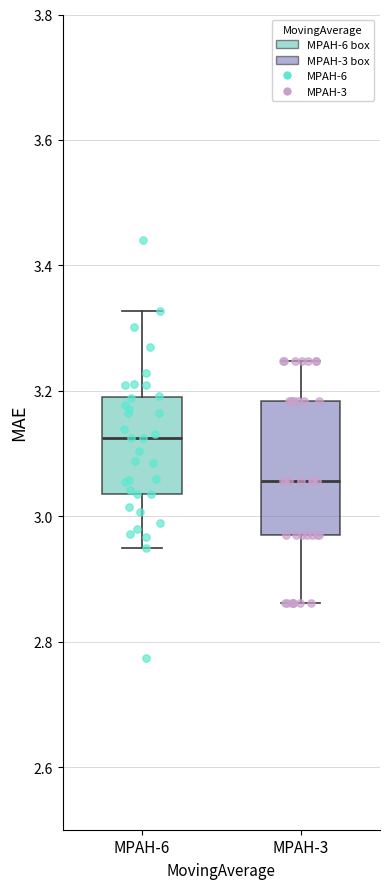

Where does the median line of the box for MPAH-3 sit on the y-axis? The values are not printed on the chart, so give them approximately, as read against the axis.

3.06